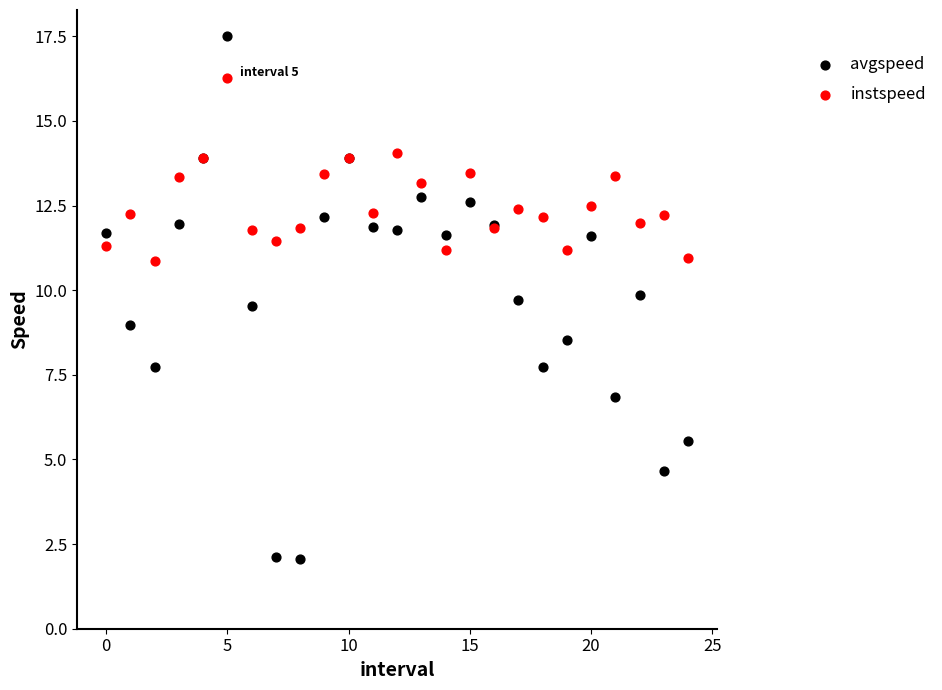

Which series reaches the maximum Y coordinate?

avgspeed